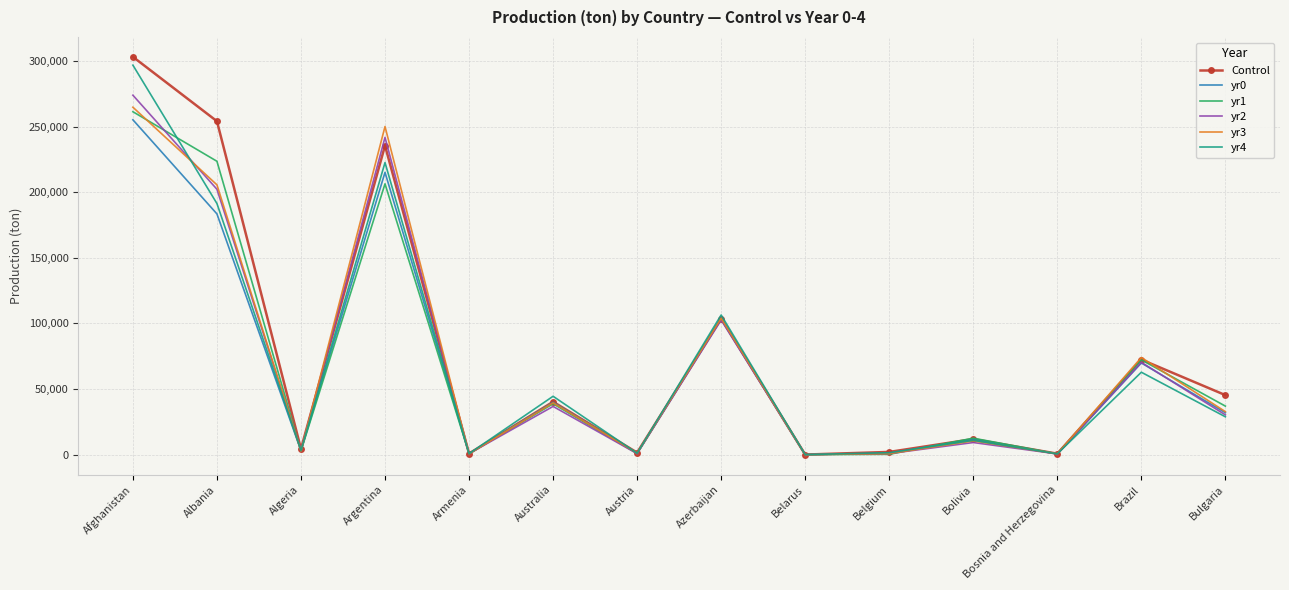

What is the sum of the yr2 values at Belarus and Albania?

202265.2